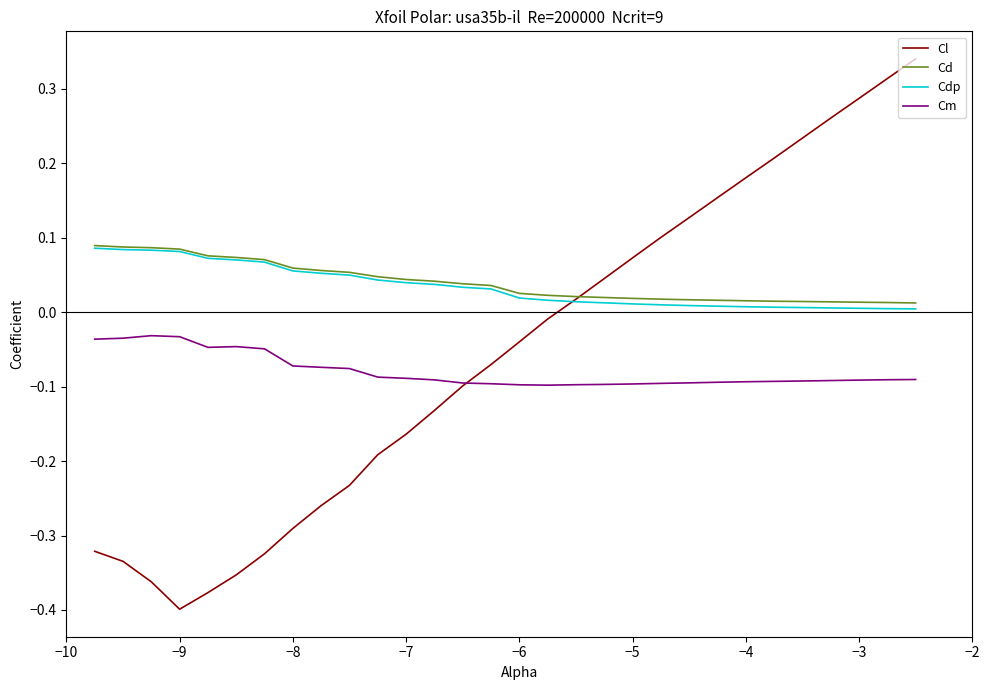

True or false: Cd and Cm cross at least once.

False